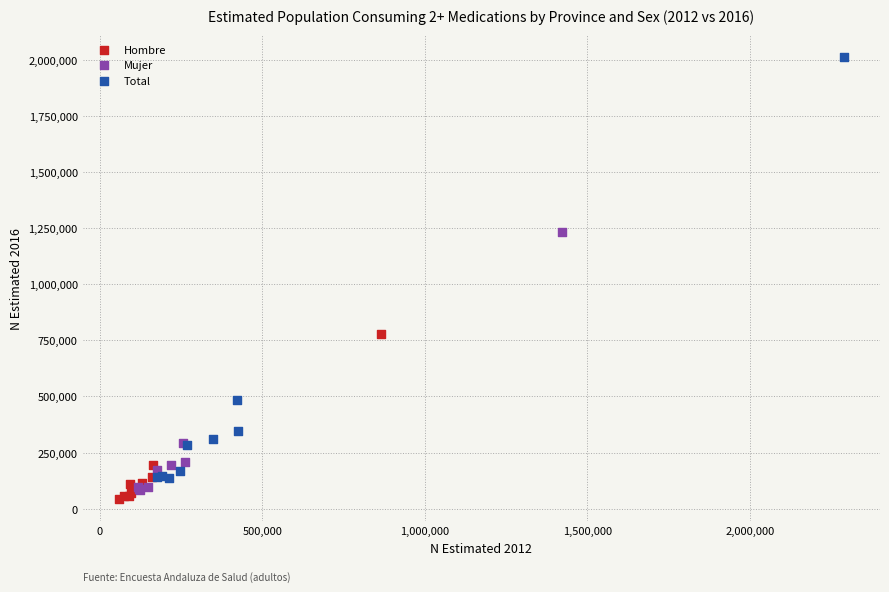

What are all the series names shown in the legend?

Hombre, Mujer, Total